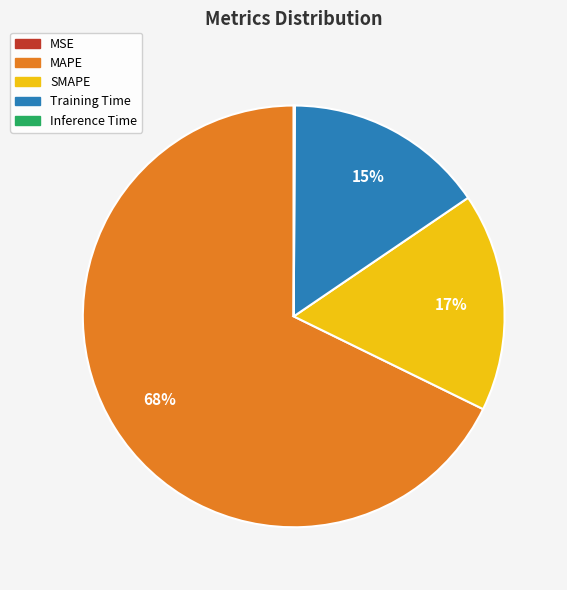

Which category accounts for the majority?

MAPE